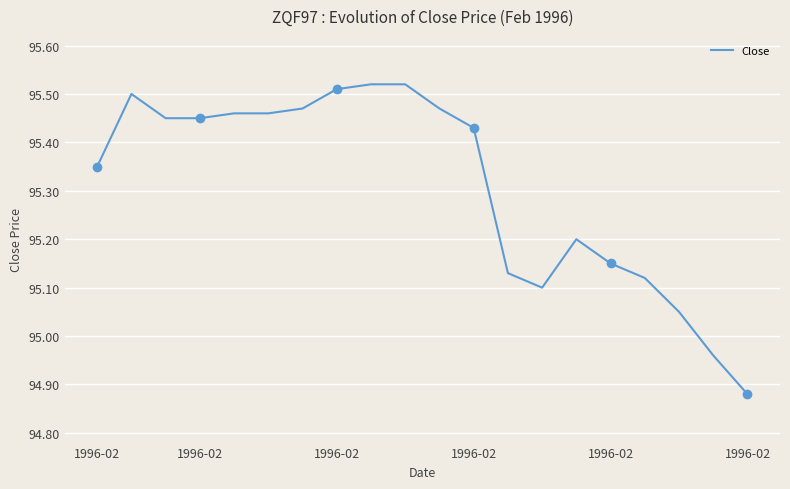

How many values are below 95?

2